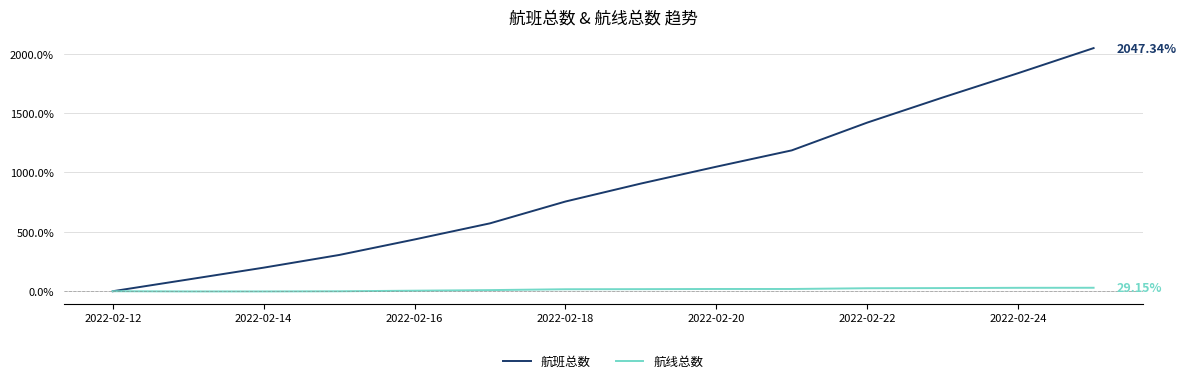

What is the average value of the 航班总数 series?

888.7